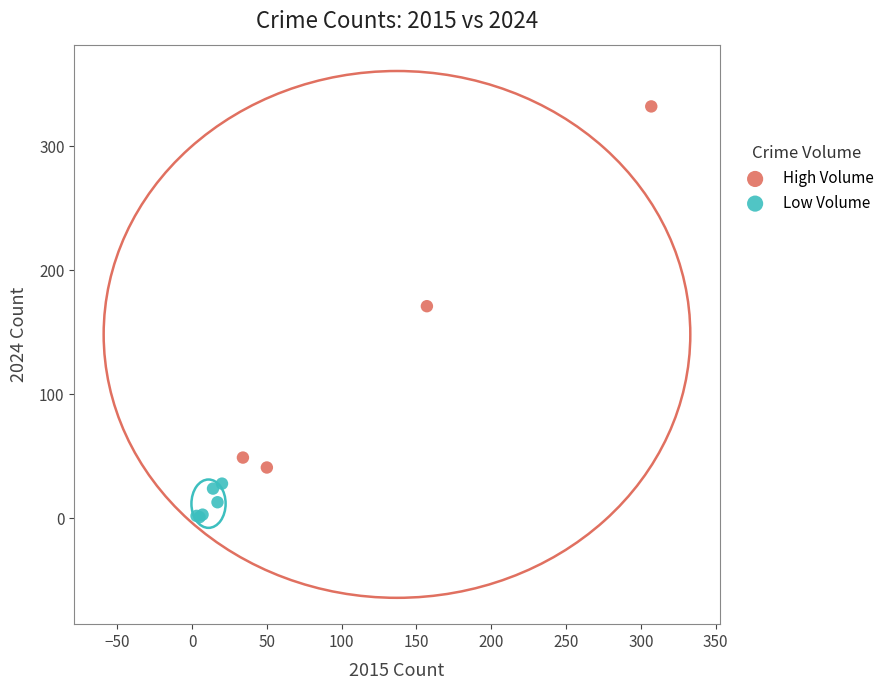

Which series contains the highest Y value?

High Volume